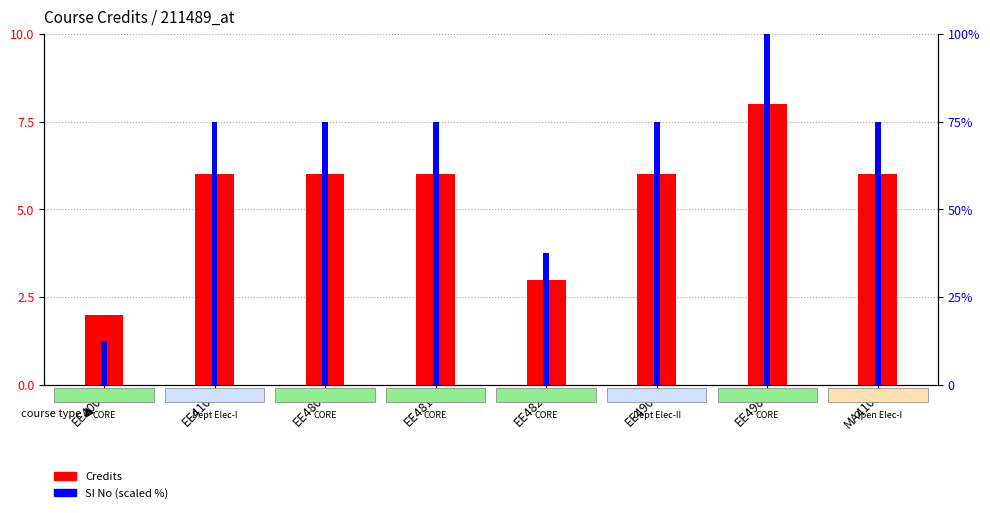

What is the value of the Credits bar at the 1st from the left?

2.0